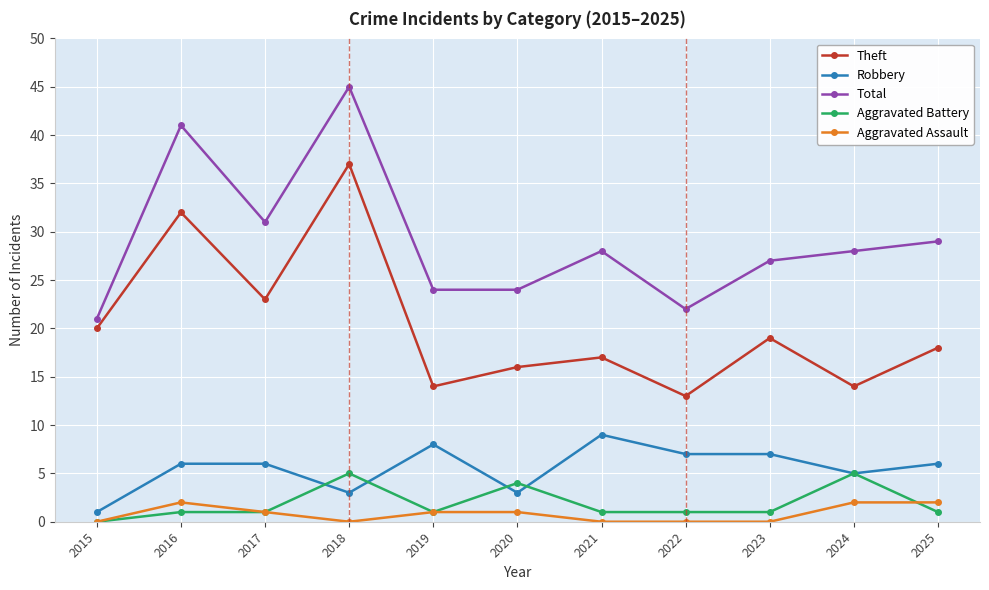

Reading right to left, transcribe all the data shown in this chart.

Theft: 18	14	19	13	17	16	14	37	23	32	20
Robbery: 6	5	7	7	9	3	8	3	6	6	1
Total: 29	28	27	22	28	24	24	45	31	41	21
Aggravated Battery: 1	5	1	1	1	4	1	5	1	1	0
Aggravated Assault: 2	2	0	0	0	1	1	0	1	2	0